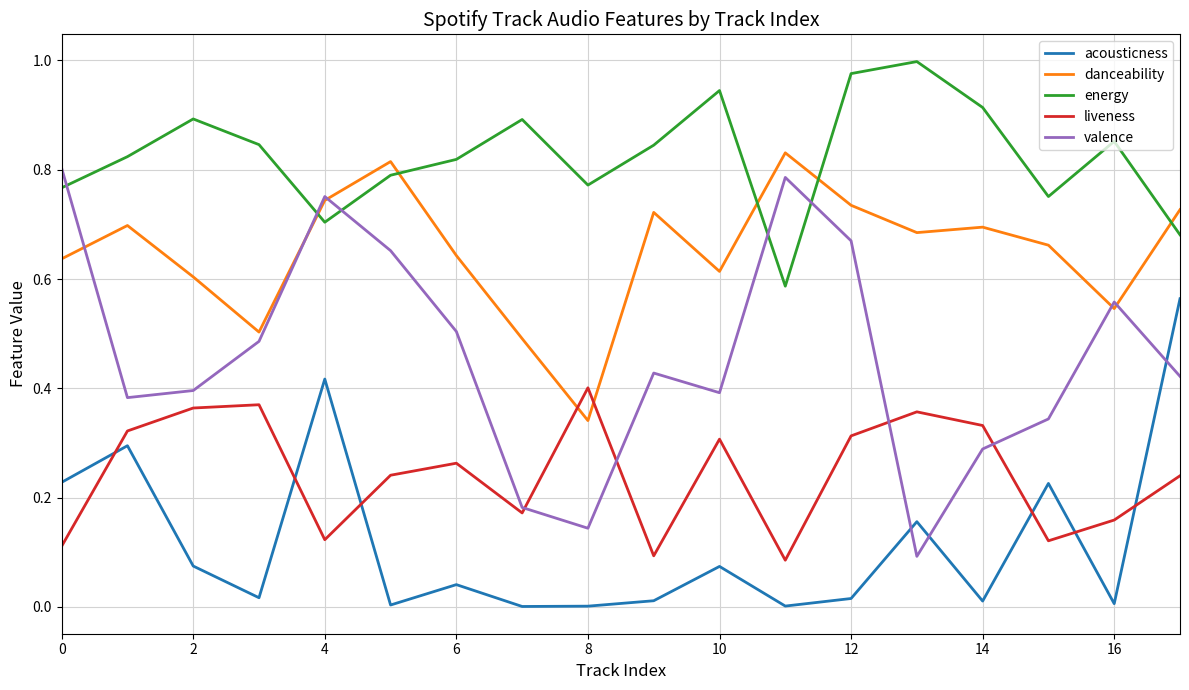

Which series has the largest total across all categories?

energy